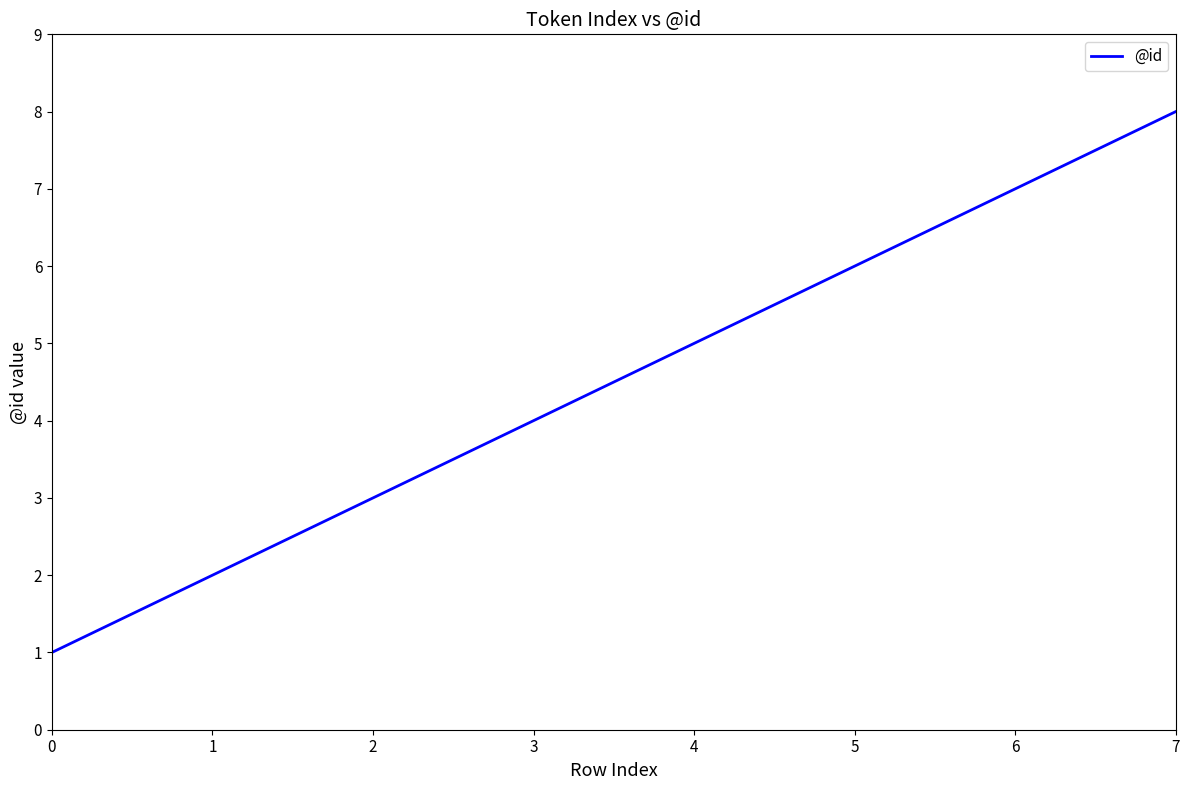

Reading left to right, extract all data points from this chart.

0=1	1=2	2=3	3=4	4=5	5=6	6=7	7=8